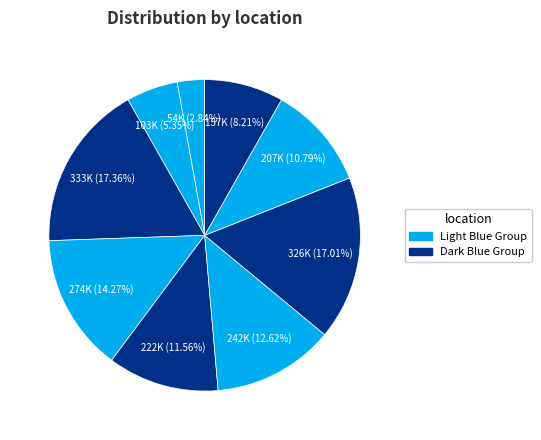

Count the number of slices in the pie.

9